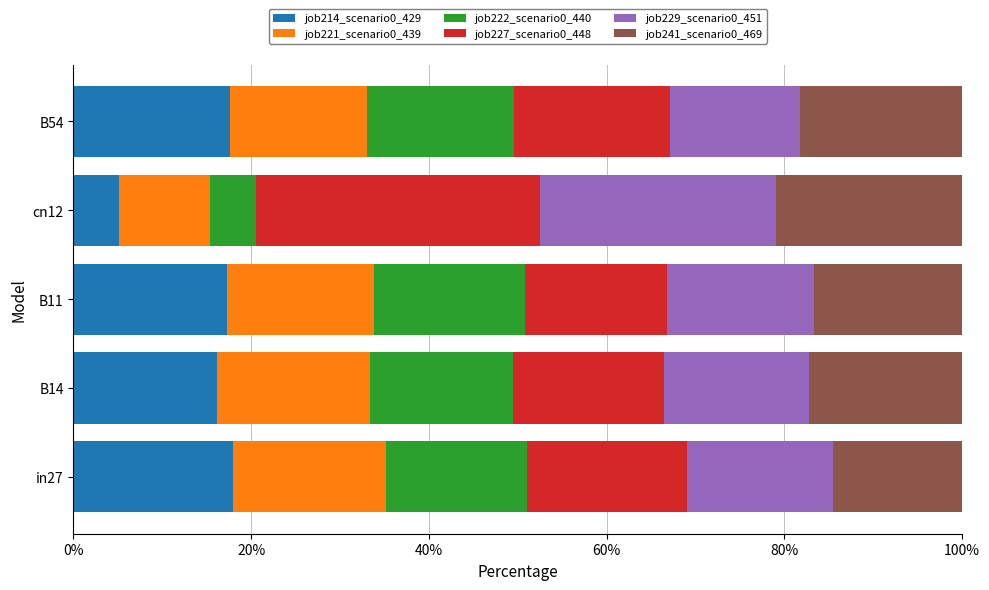

The job214_scenario0_429 series shows 16.2 at B14. True or false?

True